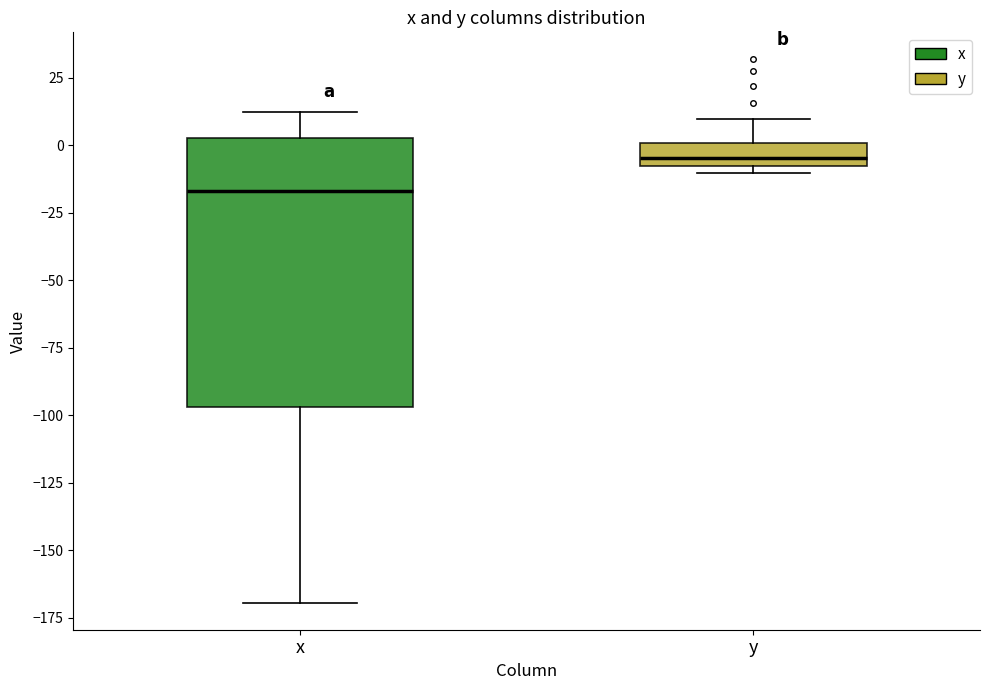

Reading left to right, transcribe this box plot: for each box, give where its median line is, the range the box spans, and where its two whiskers end, as read against the y-axis. The values are not printed on the chart, so give them approximately, as read against the axis.

x: median -15, box -95 to 5, whiskers -170 to 10
y: median -5, box -10 to 0, whiskers -10 (just below the box's lower edge) to 10